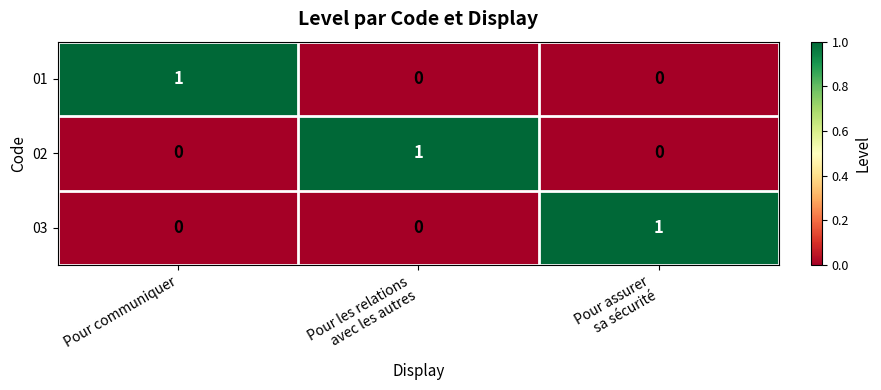

How many 01 values are between 0 and 1?

3